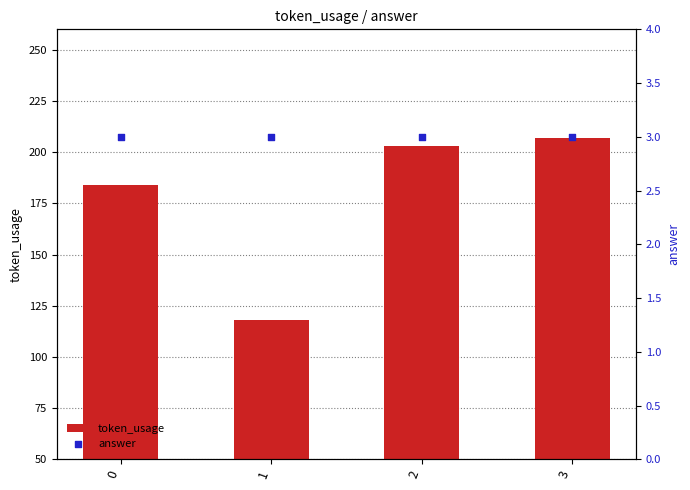

What is the total value across all series at 3?

210